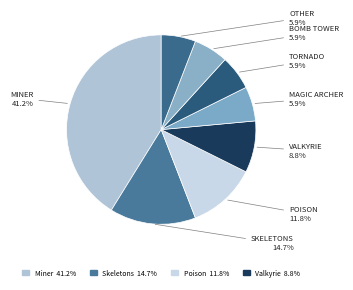

Is there any slice that represents more than half of the pie?

No